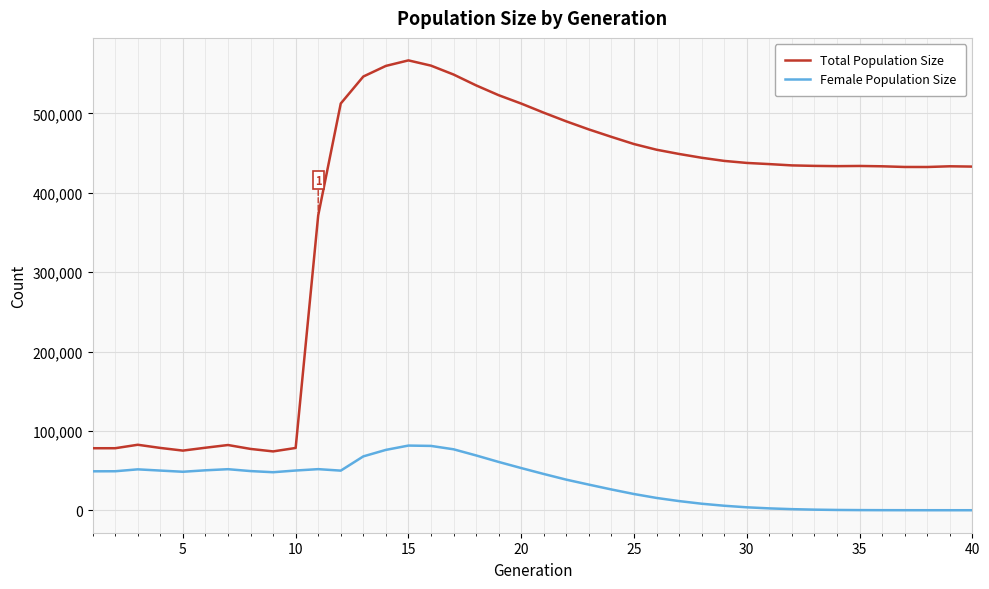

What is the difference between the maximum and minimum values in the Female Population Size series?

81479